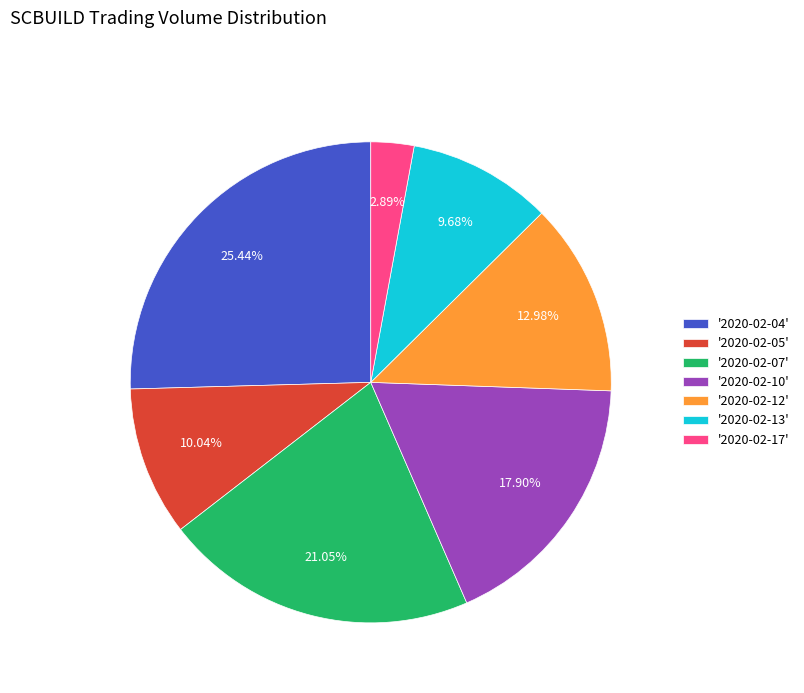

Is there any slice that represents more than half of the pie?

No